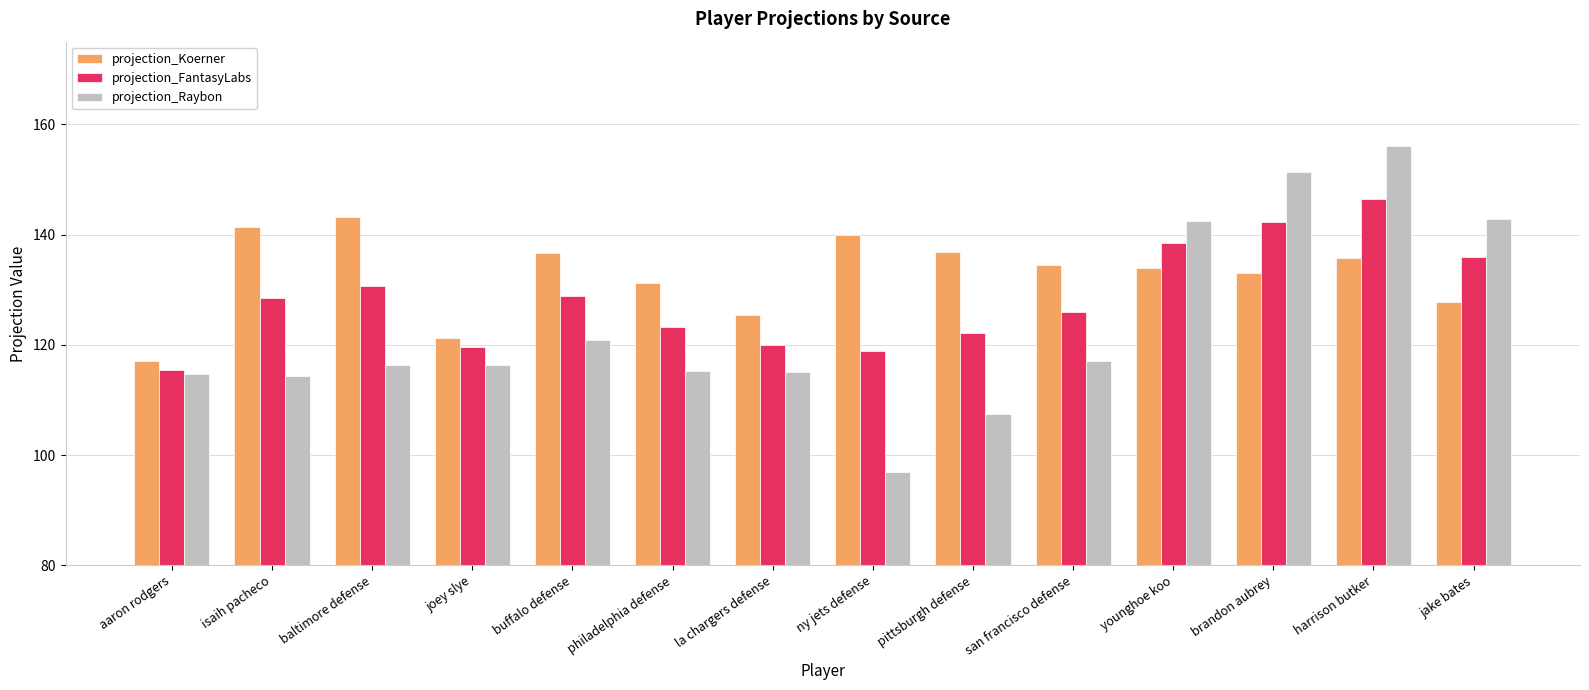

Which series has the widest spread of values?

projection_Raybon